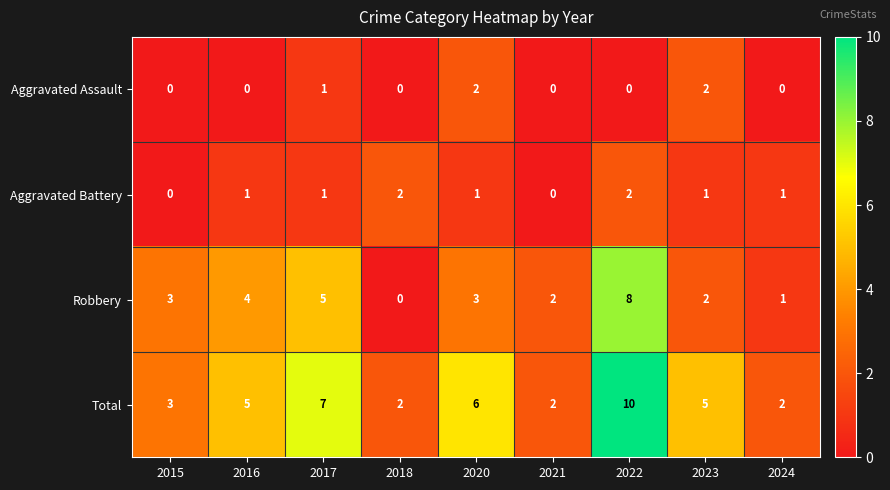

At which label is Aggravated Assault closest to 1?

2017